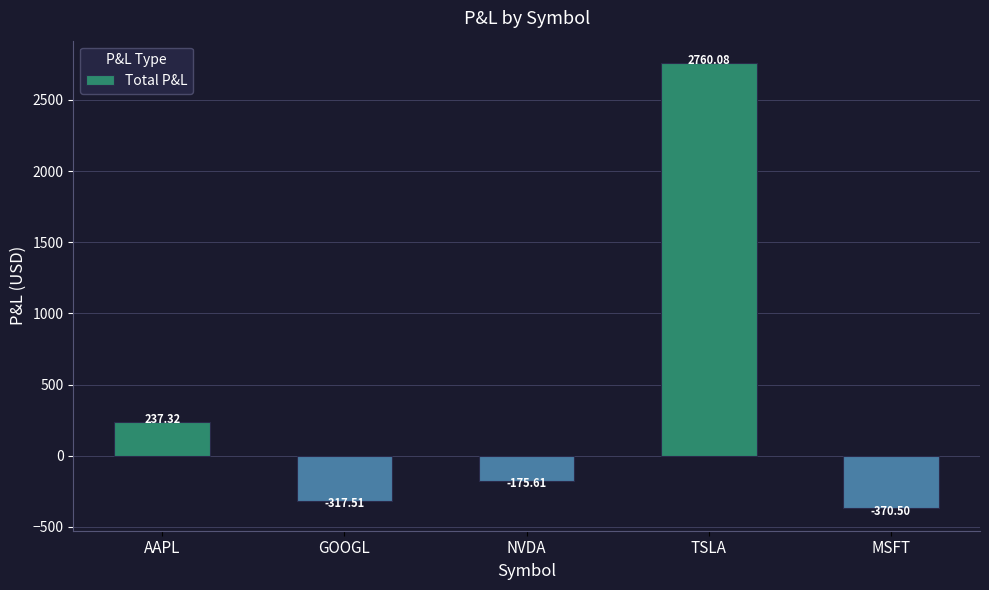

What is the change in value from GOOGL to TSLA?

+3077.6